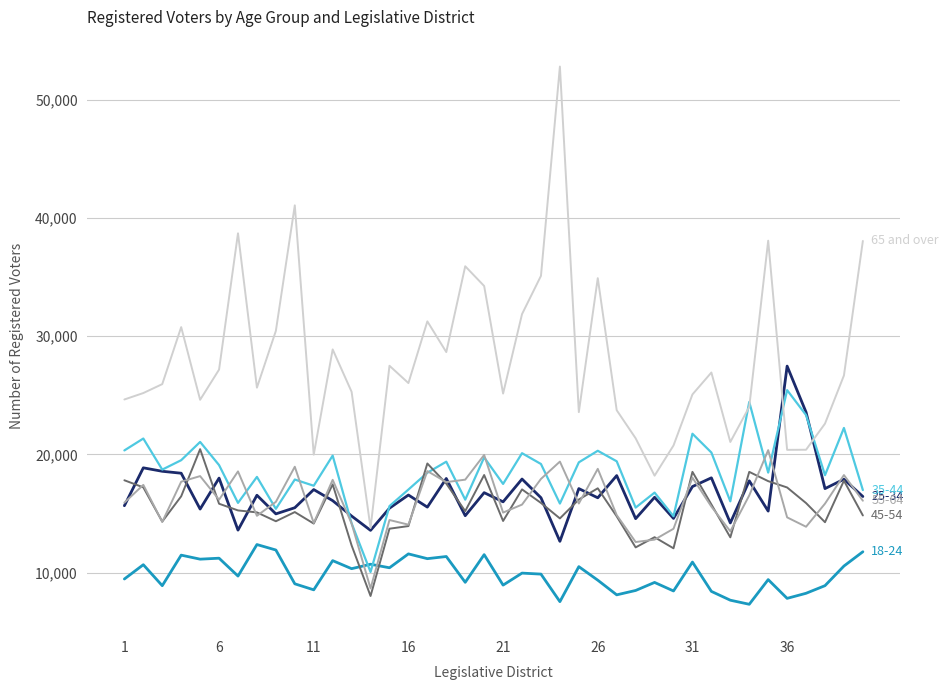

What is the smallest value displayed?

7324